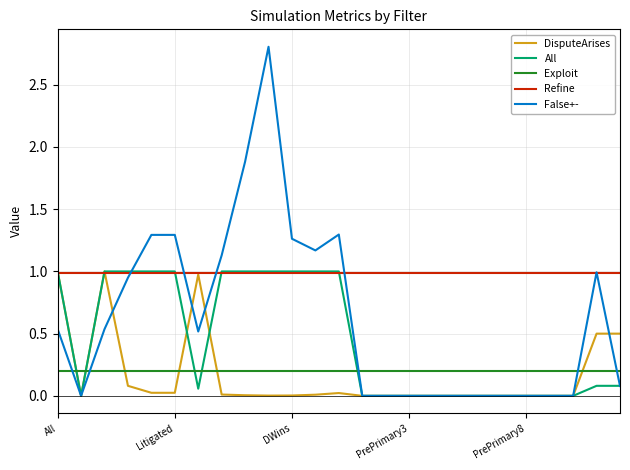

What is the maximum value shown in the chart?

2.8